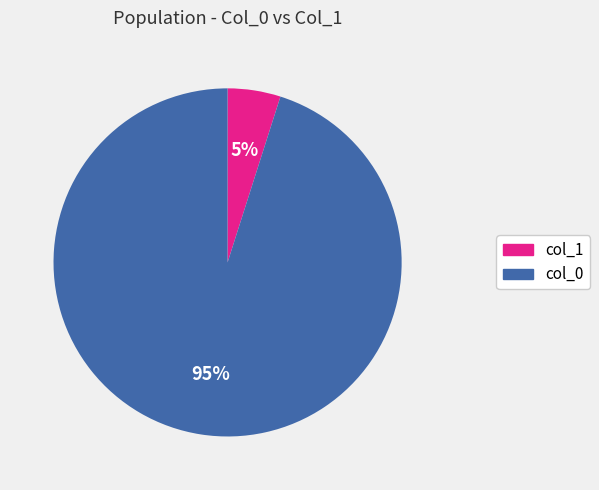

Is there any slice that represents more than half of the pie?

Yes